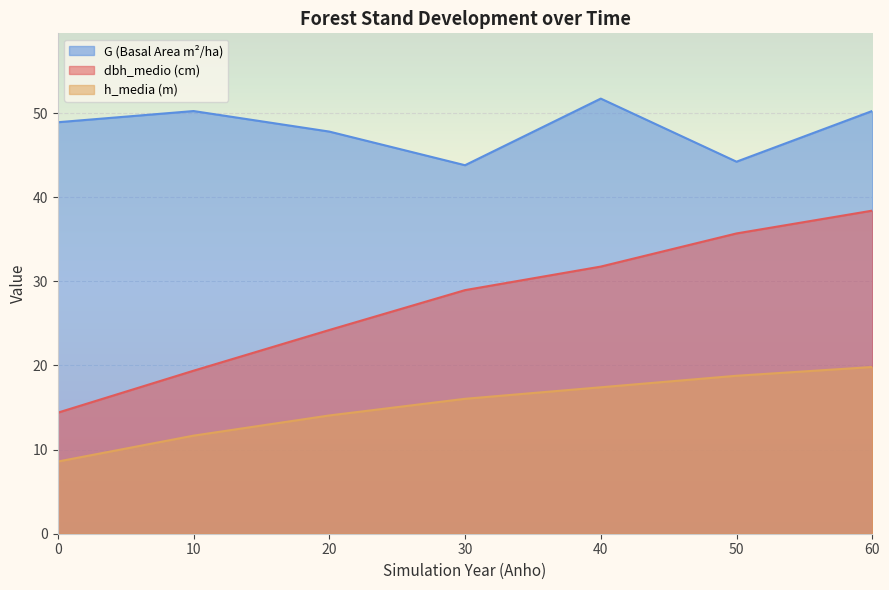

Which series changed the most between 40 and 60?

dbh_medio (cm)